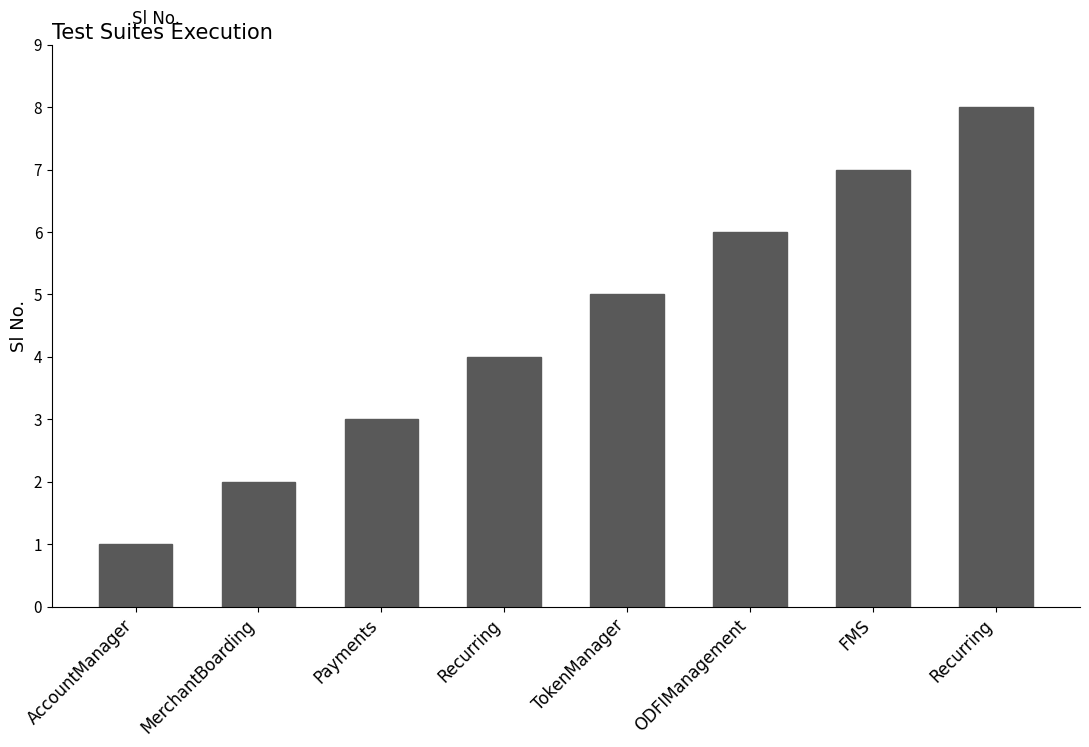

Does the chart contain any negative values?

No